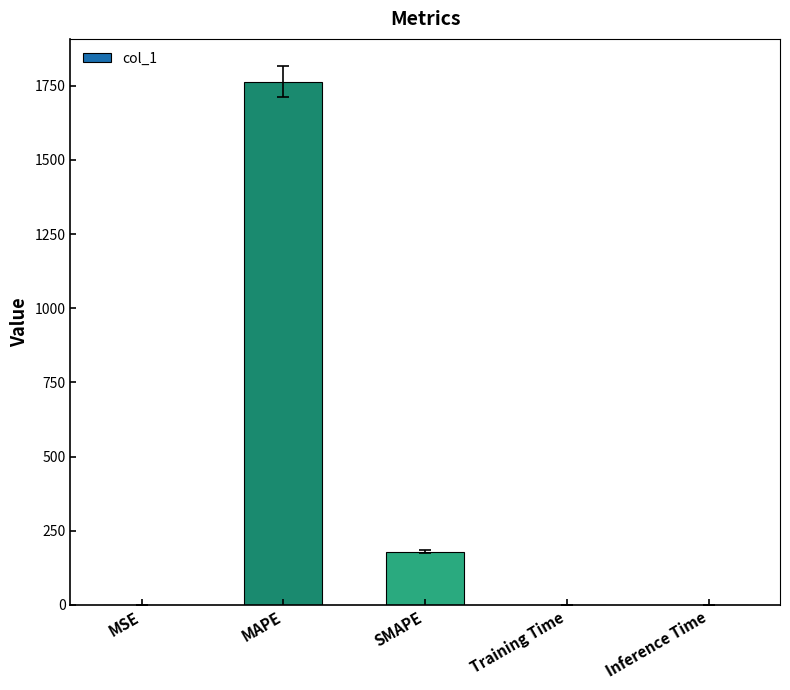

Between SMAPE and Training Time, which is larger?

SMAPE